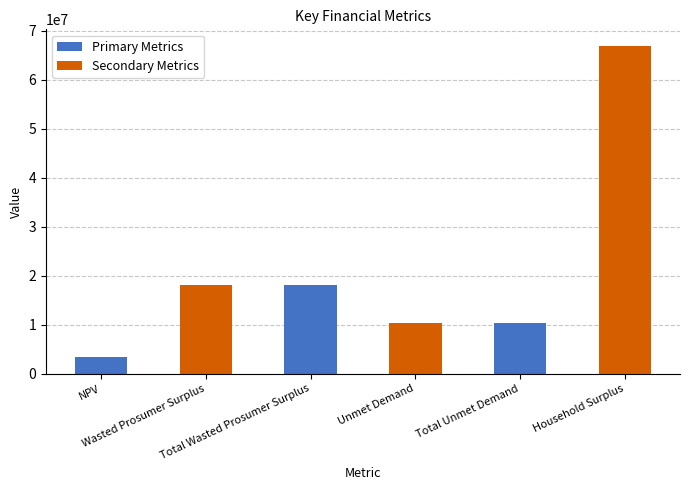

What is the sum of all values?

127249045.2